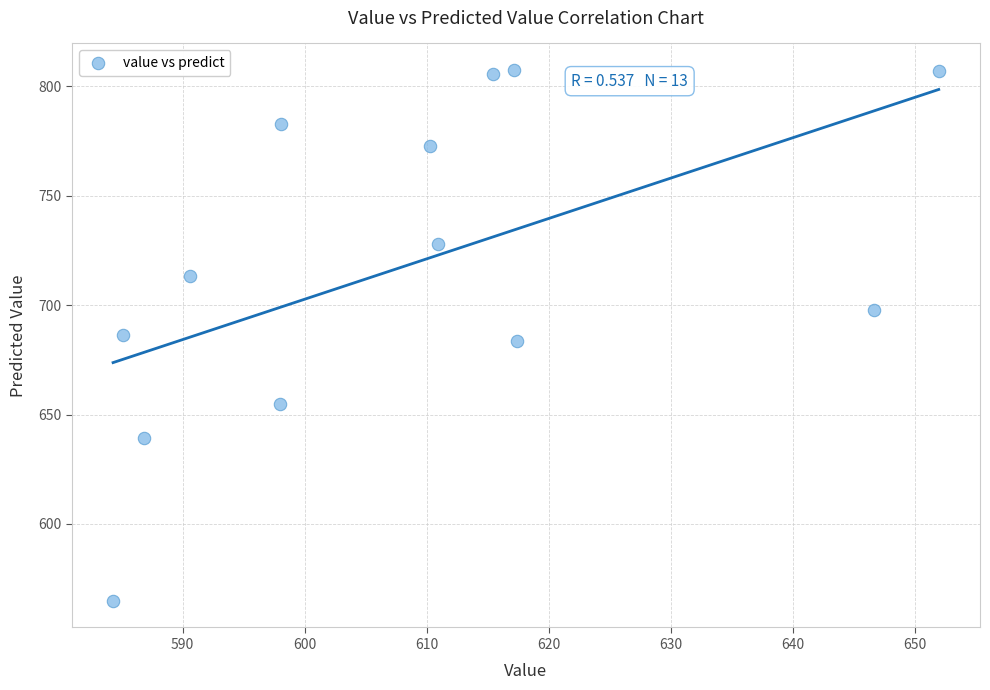

What is the range of X values (max minus min)?

67.6